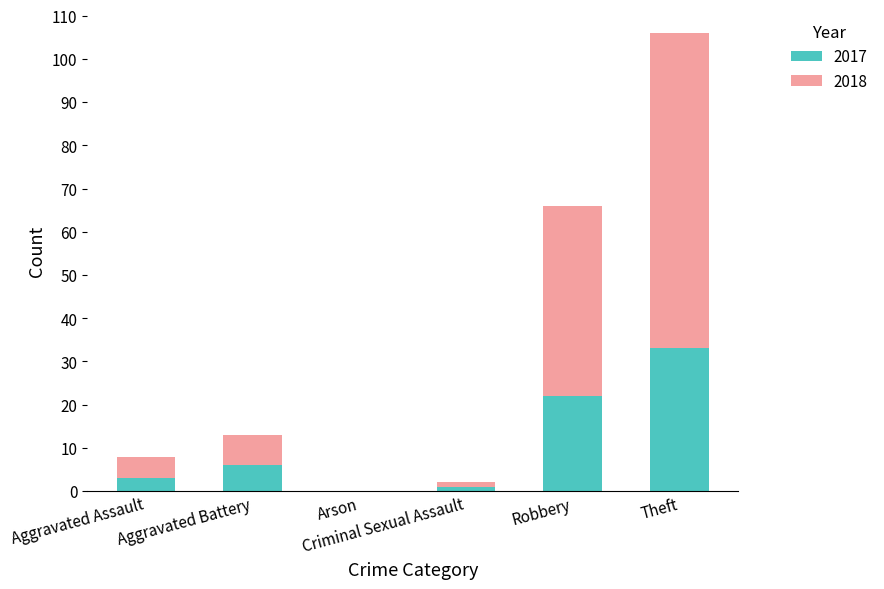

What is the maximum value for 2017?

33